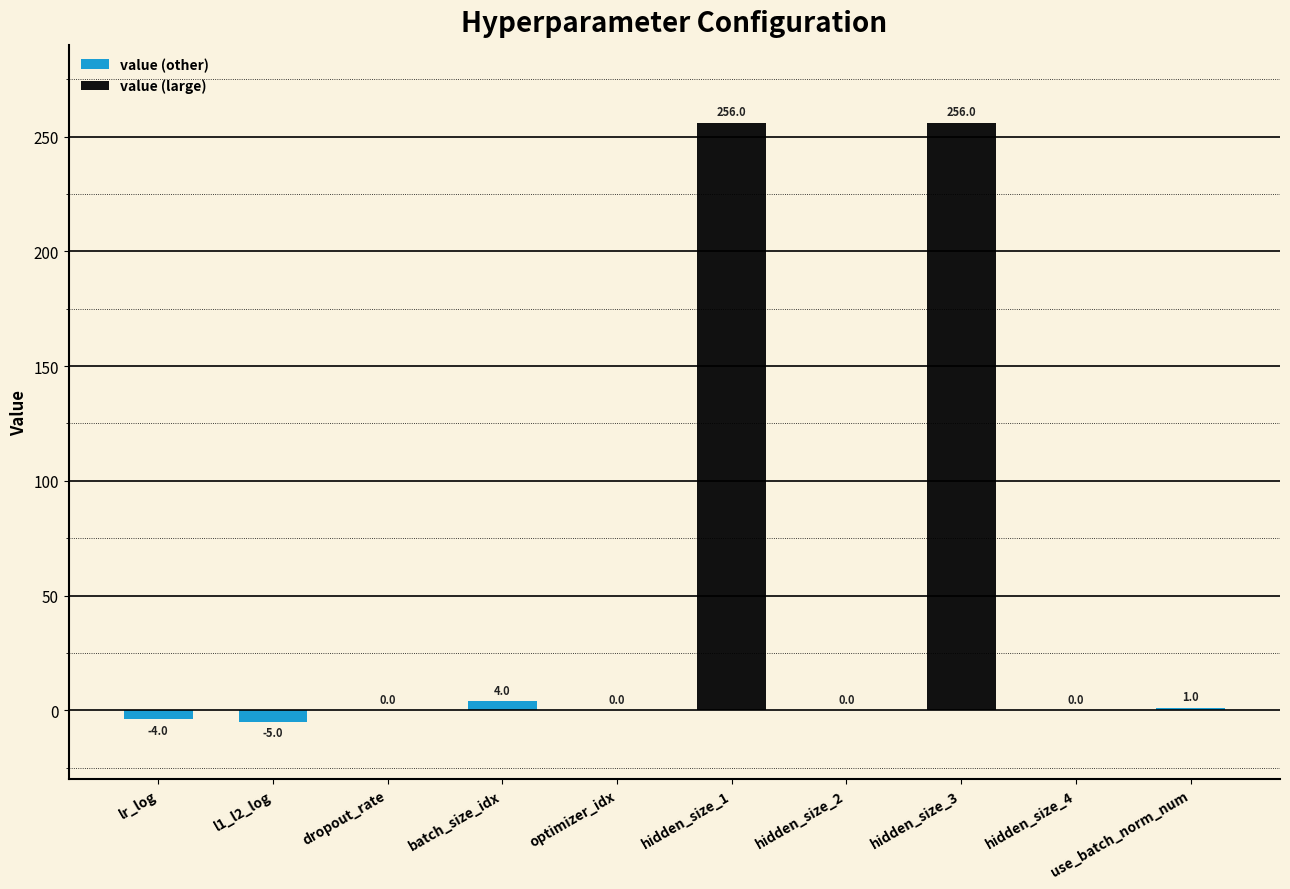

What is the label of the 9th bar from the left?

hidden_size_4